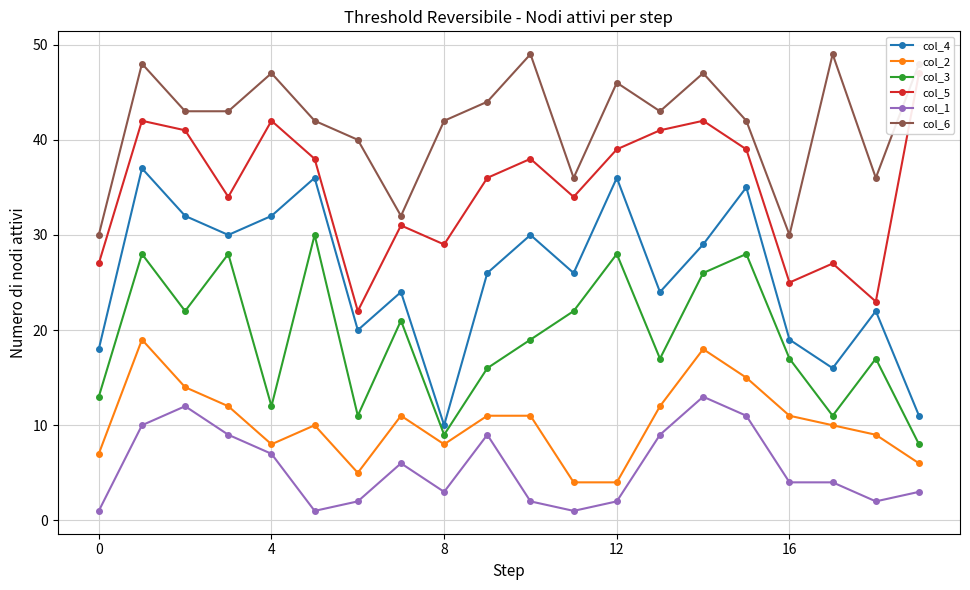

True or false: col_3 has more than 1 points higher than both neighbors.

True